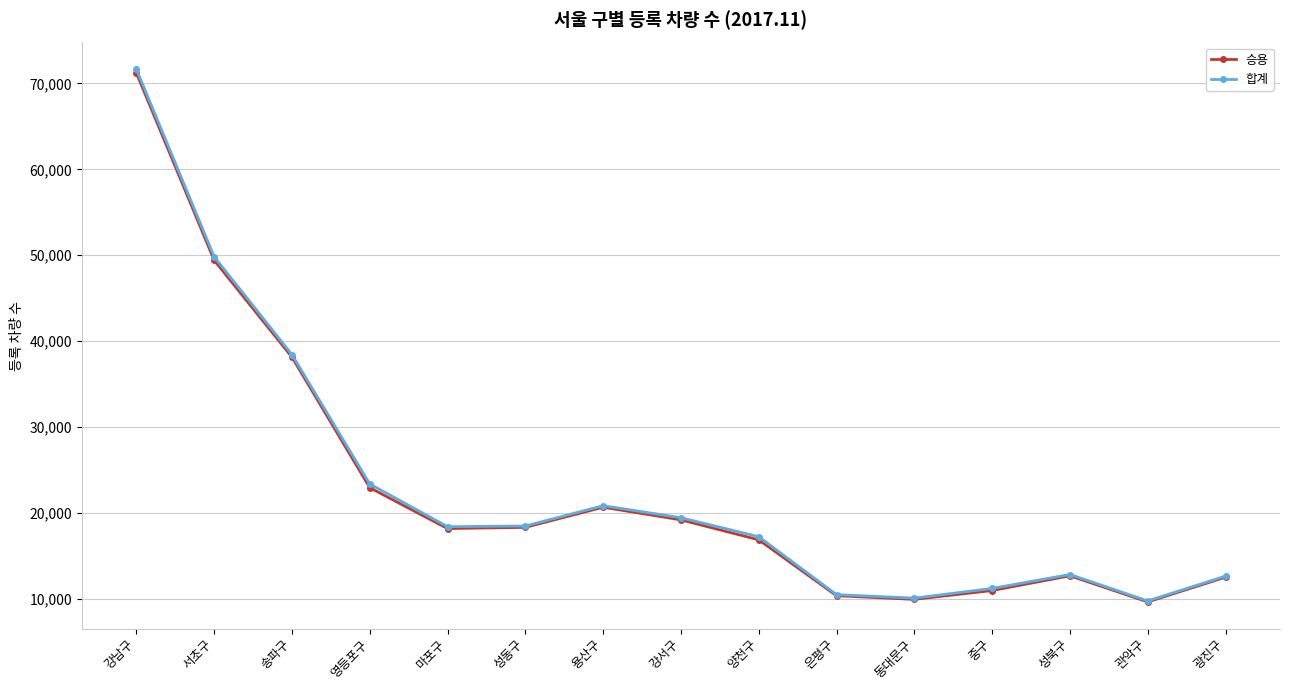

Which category has the highest value across all series?

강남구